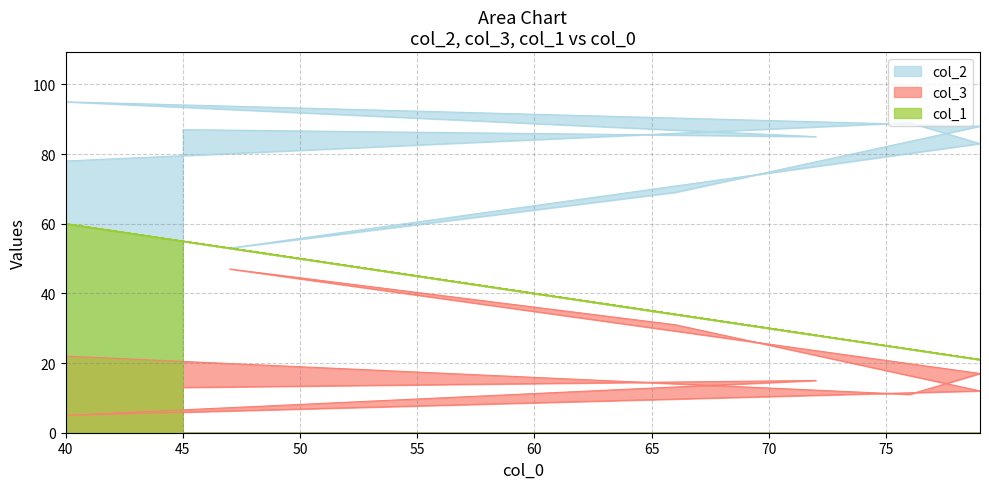

In col_2, how many points are lower than both neighbors (excluding endpoints)?

2